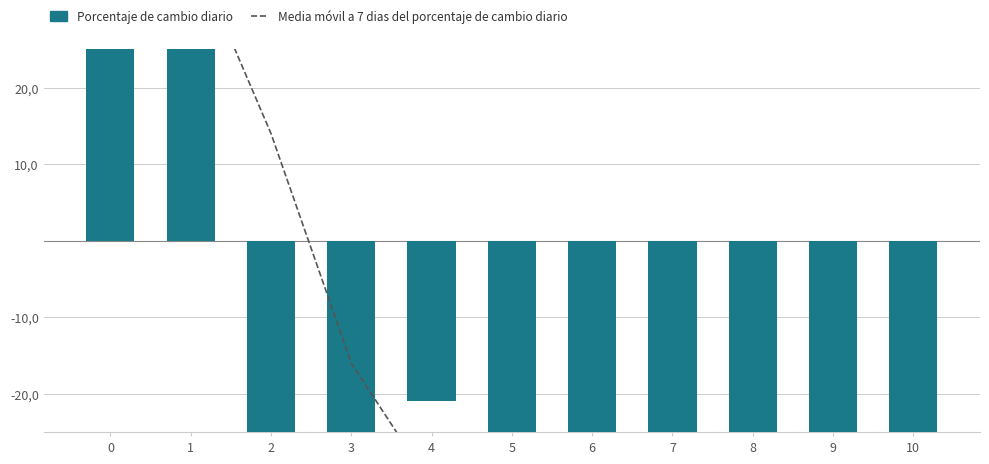

Count the number of categories in the chart.

11